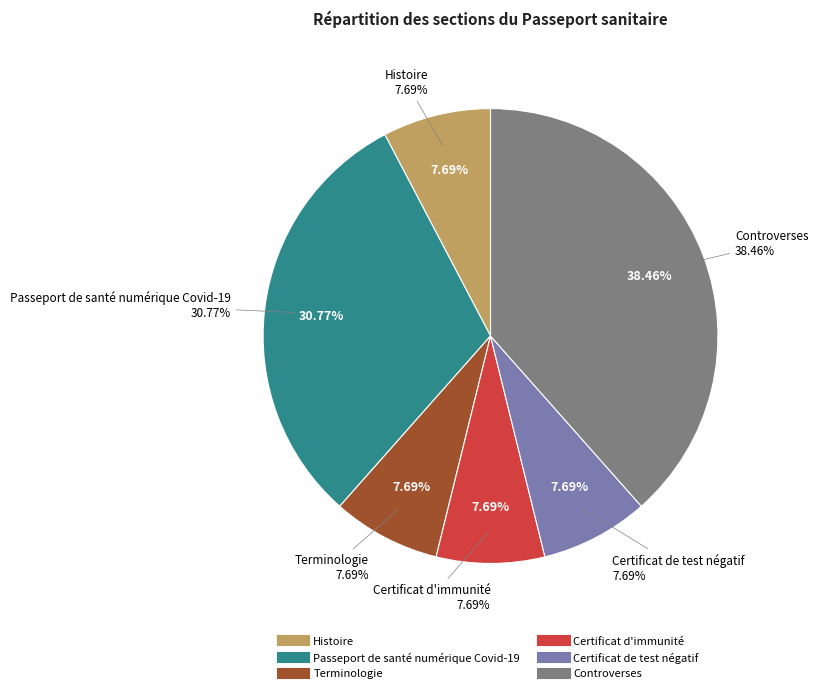

To the nearest percent, what is the average slice percentage?

17%